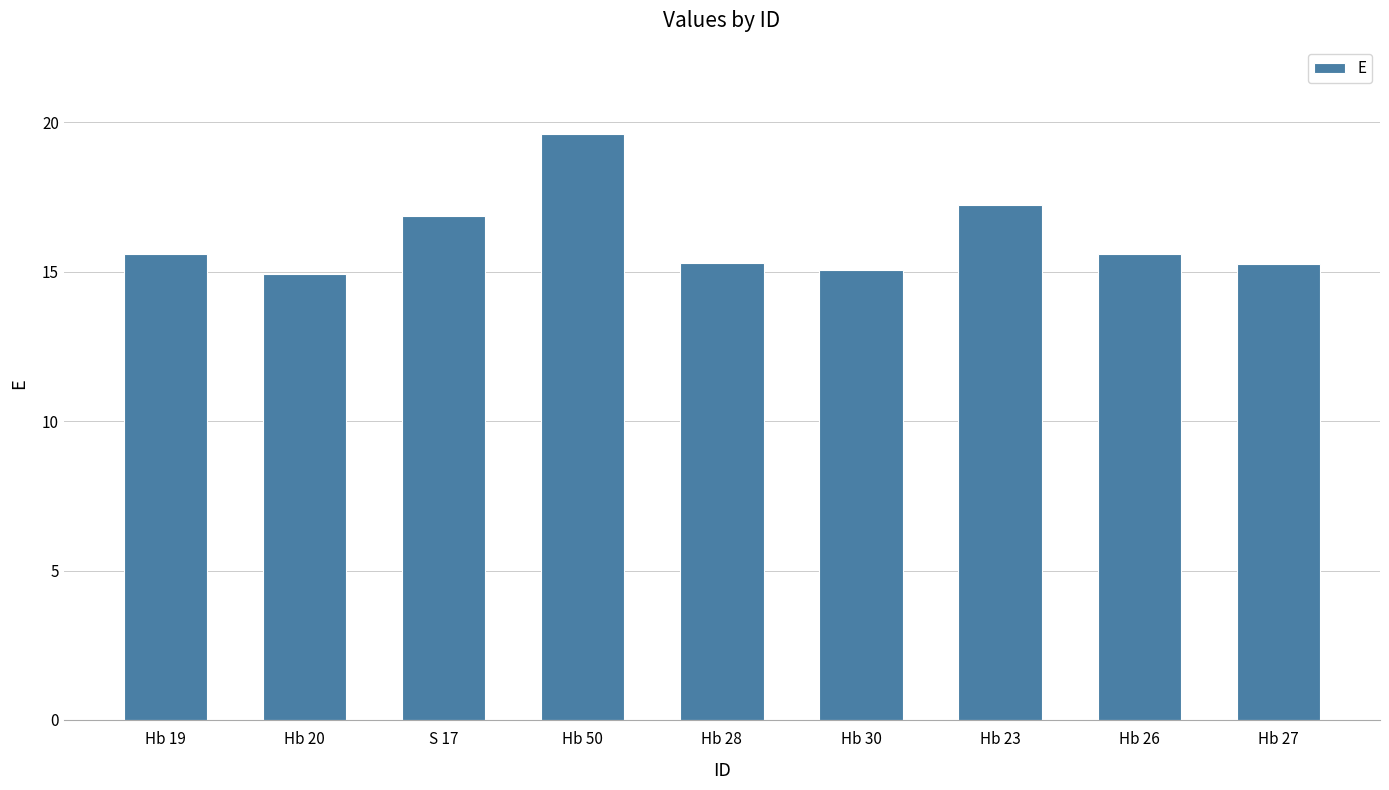

What is the ratio of the value at Hb 23 to the value at Hb 27?

1.1